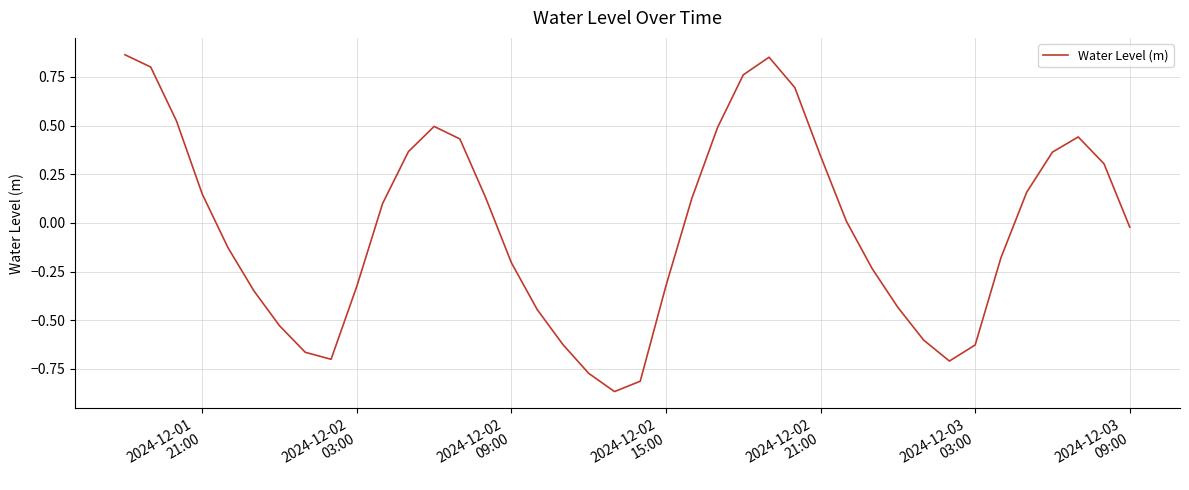

Count the number of data series in this chart.

1